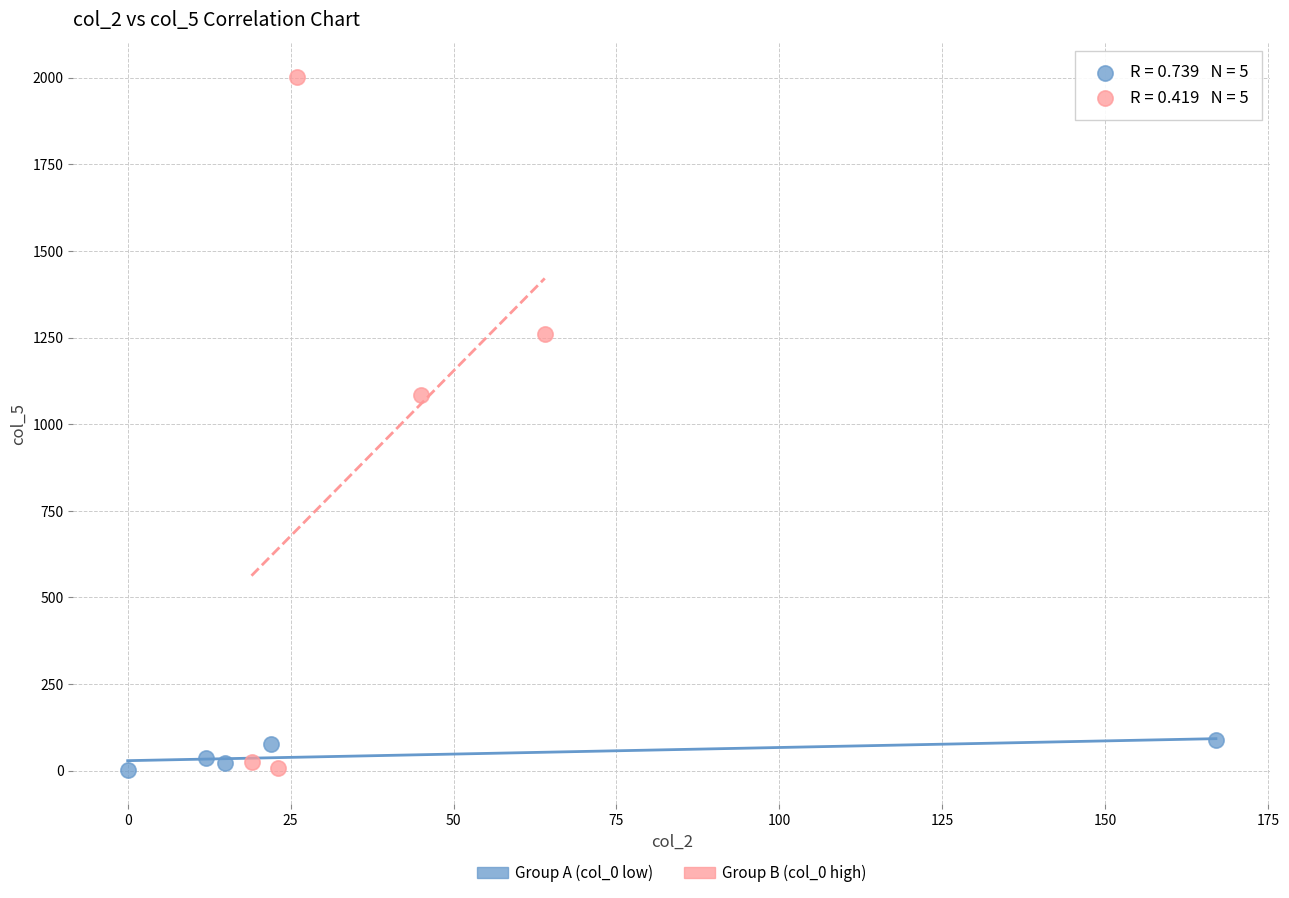

Which series reaches the maximum Y coordinate?

Group B (col_0 high)